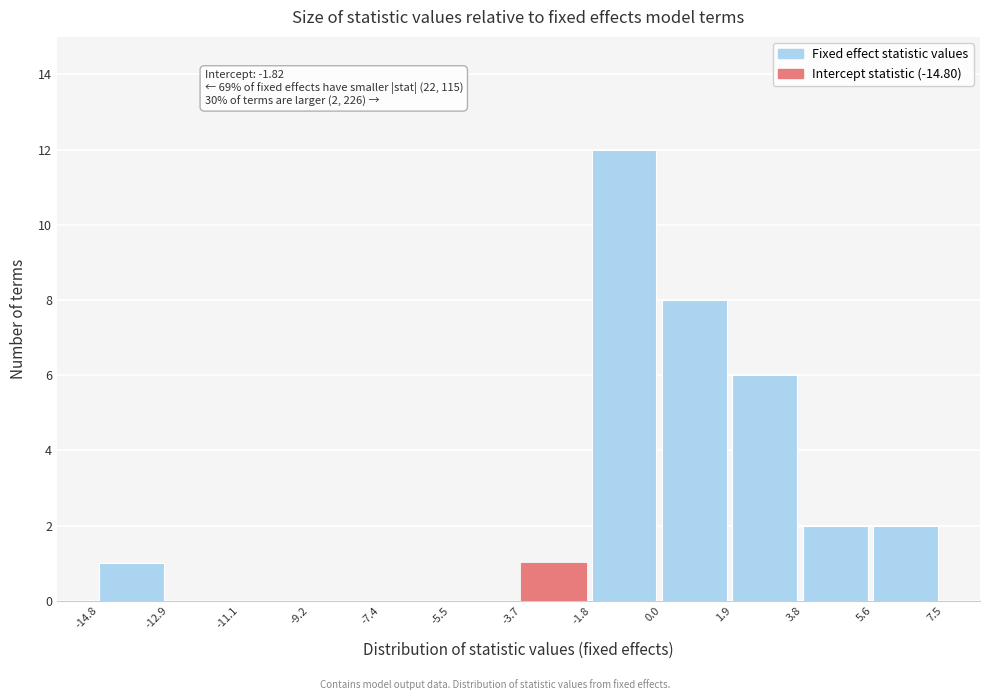

Over which range of the x-axis is the bar tallest?

-1.8 to 0.0